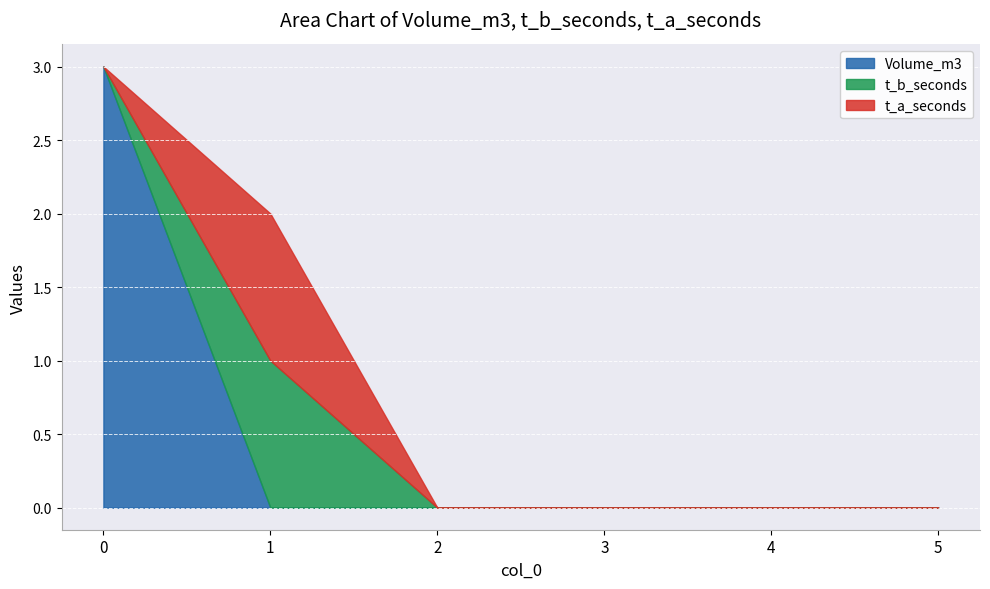

What are all the series names shown in the legend?

Volume_m3, t_b_seconds, t_a_seconds